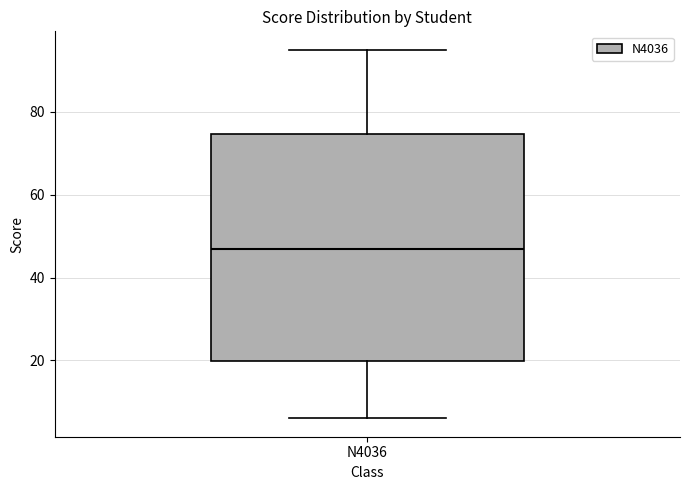

Transcribe this box plot: give where the median line is, the range the box spans, and where the two whiskers end, as read against the y-axis. The values are not printed on the chart, so give them approximately, as read against the axis.

median 48, box 20 to 74, whiskers 6 to 96